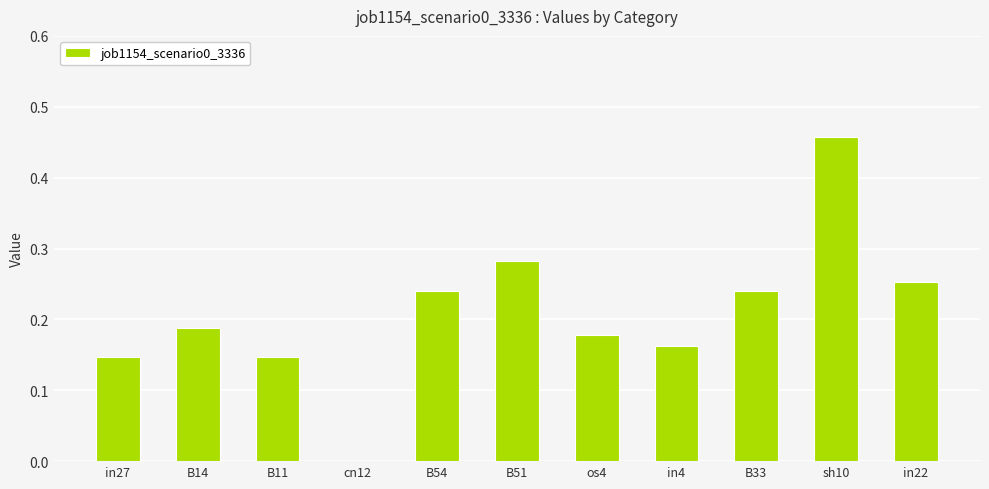

How many values are between 0 and 1?

11